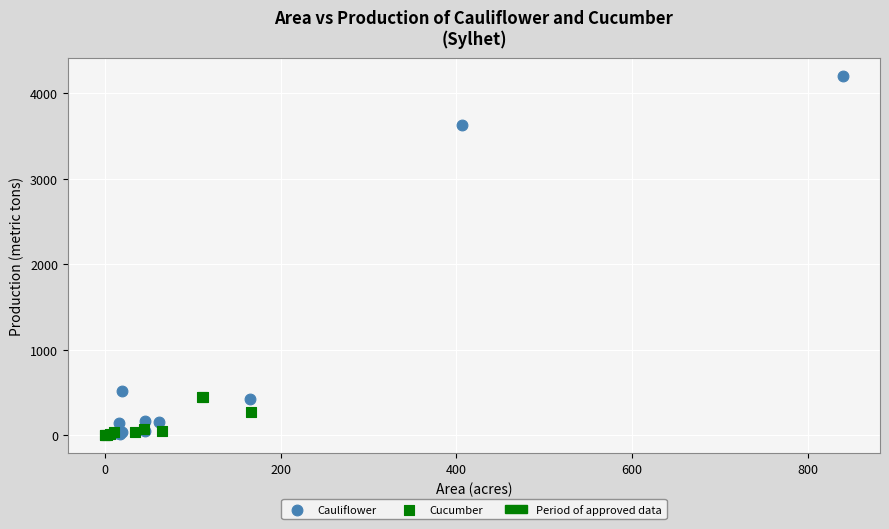

Which series reaches the maximum Y coordinate?

Cauliflower